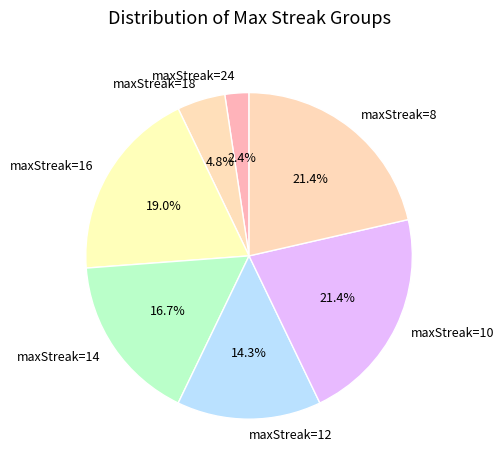

The maxStreak=12 slice represents 14% of the pie. True or false?

True